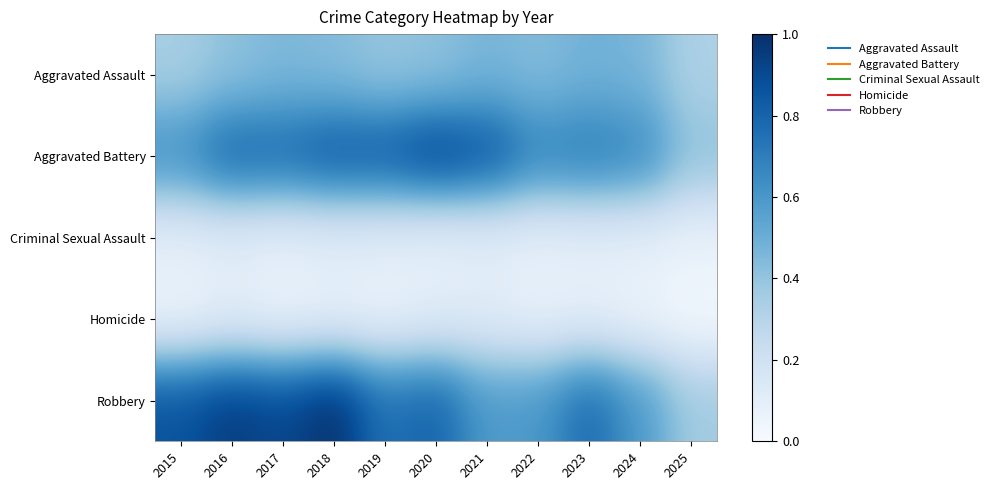

Reading left to right, what are all the values shown in this chart?

Aggravated Assault: 2015=0.3	2016=0.4	2017=0.5	2018=0.4	2019=0.4	2020=0.4	2021=0.5	2022=0.4	2023=0.5	2024=0.5	2025=0.3
Aggravated Battery: 2015=0.6	2016=0.8	2017=0.8	2018=0.9	2019=0.9	2020=0.9	2021=0.9	2022=0.7	2023=0.7	2024=0.7	2025=0.4
Criminal Sexual Assault: 2015=0.1	2016=0.1	2017=0.1	2018=0.1	2019=0.1	2020=0.1	2021=0.1	2022=0.1	2023=0.1	2024=0.1	2025=0.1
Homicide: 2015=0.1	2016=0.1	2017=0.1	2018=0.1	2019=0.1	2020=0.1	2021=0.1	2022=0.1	2023=0.1	2024=0.1	2025=0.0
Robbery: 2015=0.9	2016=1.0	2017=0.9	2018=1.0	2019=0.8	2020=0.8	2021=0.6	2022=0.6	2023=0.8	2024=0.6	2025=0.4